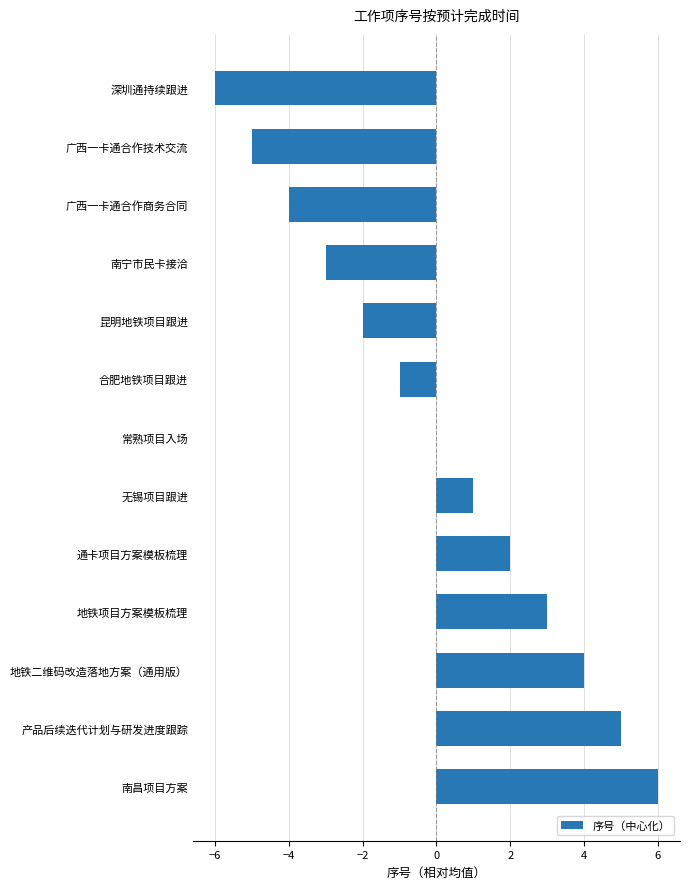

Reading top to bottom, transcribe all the data shown in this chart.

深圳通持续跟进=-6	广西一卡通合作技术交流=-5	广西一卡通合作商务合同=-4	南宁市民卡接洽=-3	昆明地铁项目跟进=-2	合肥地铁项目跟进=-1	常熟项目入场=0	无锡项目跟进=1	通卡项目方案模板梳理=2	地铁项目方案模板梳理=3	地铁二维码改造落地方案（通用版）=4	产品后续迭代计划与研发进度跟踪=5	南昌项目方案=6